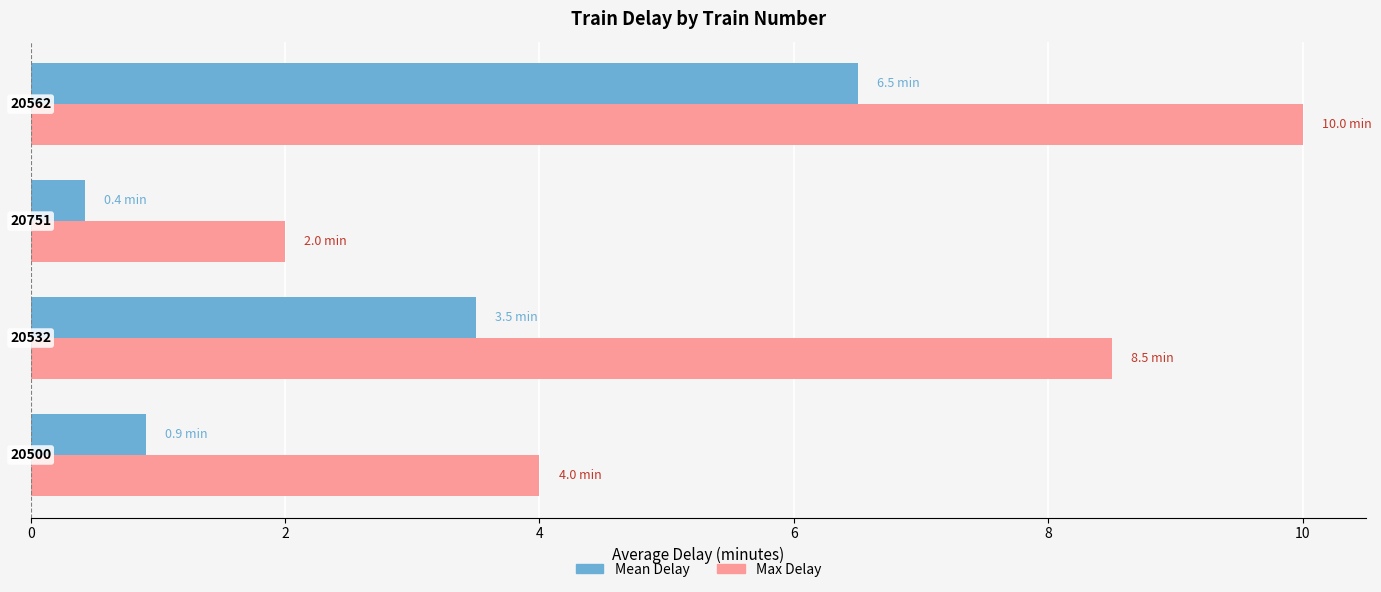

What are all the series names shown in the legend?

Mean Delay, Max Delay